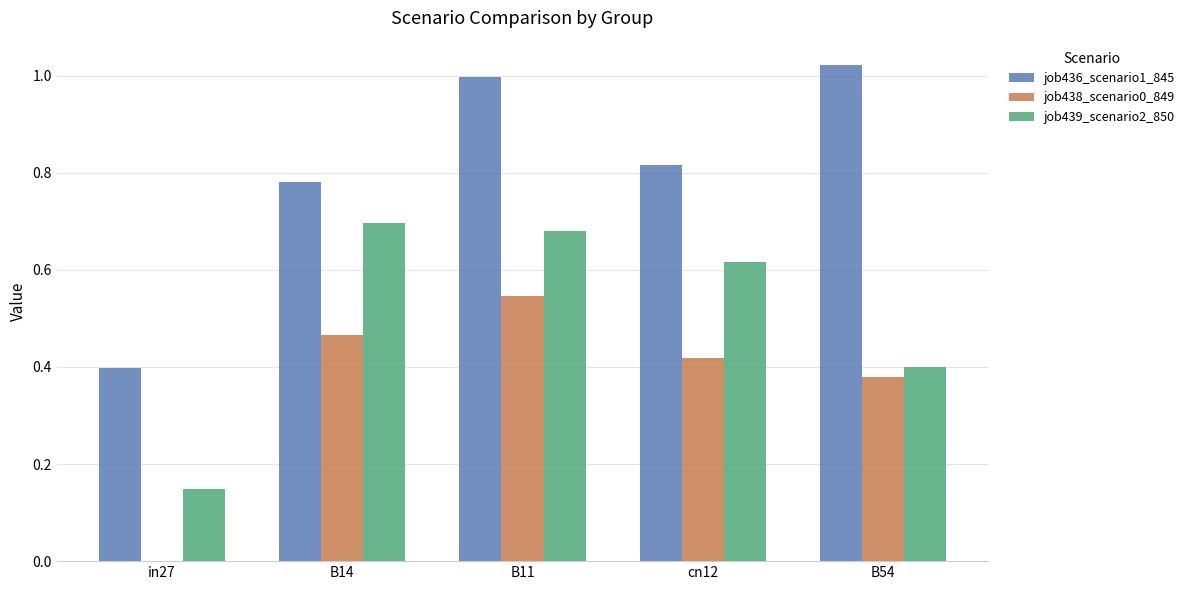

Count the job438_scenario0_849 values in the range 0 to 1.

5